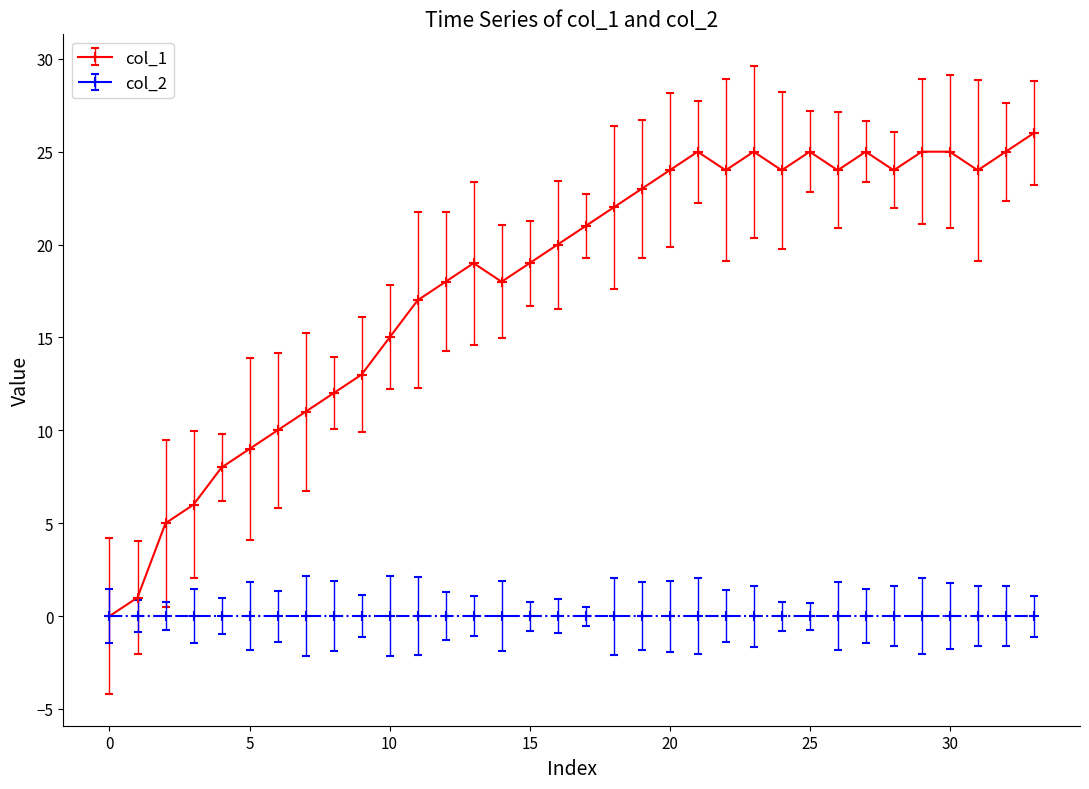

Rank the series by their average value, from lowest to highest.

col_2, col_1